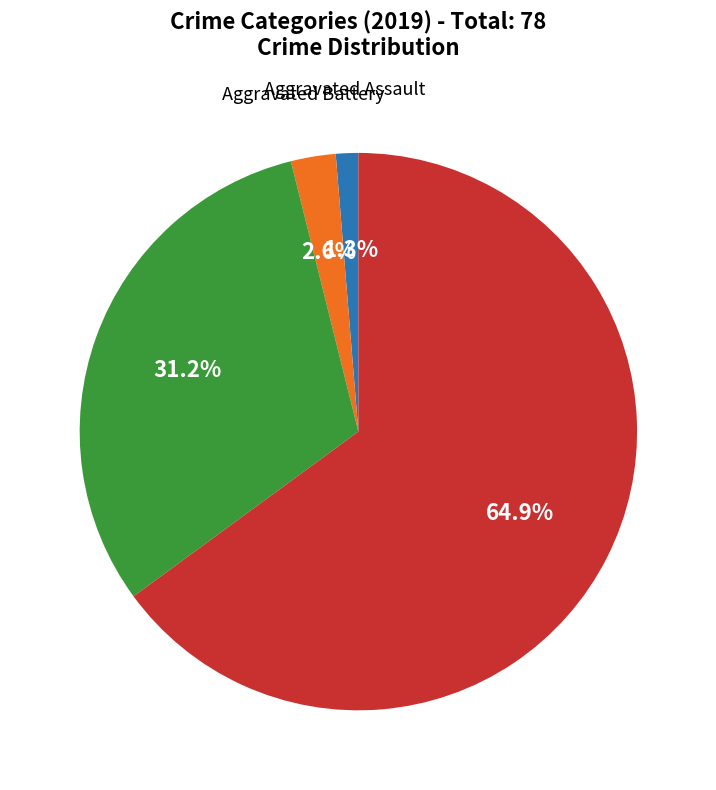

Is there any slice that represents more than half of the pie?

Yes